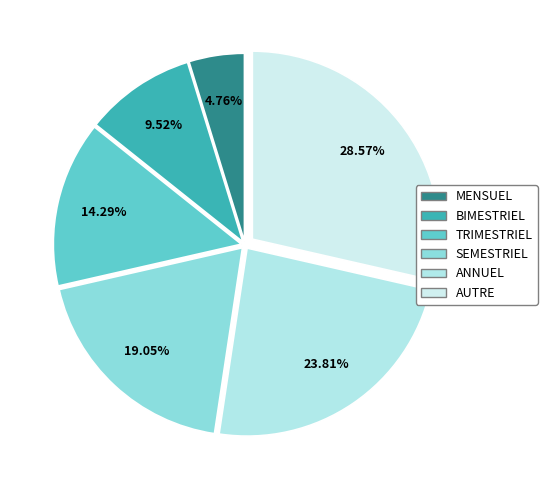

The BIMESTRIEL slice represents 20% of the pie. True or false?

False